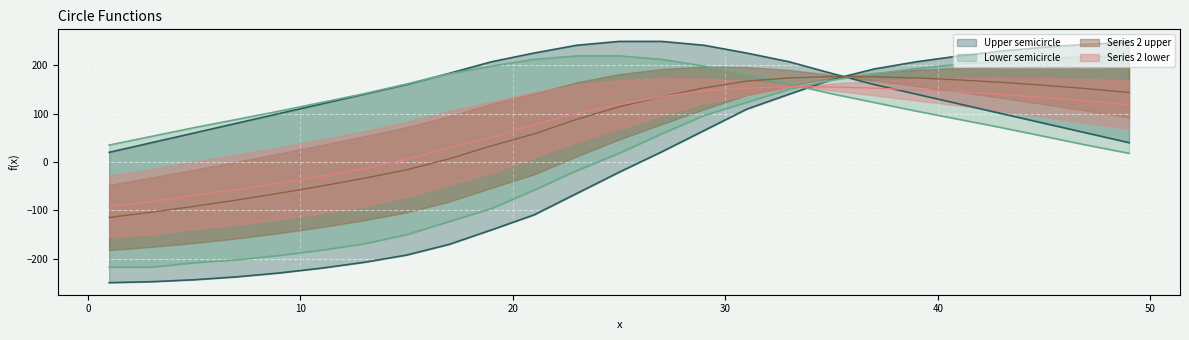

The value of Lower semicircle at 39 is 140. True or false?

True